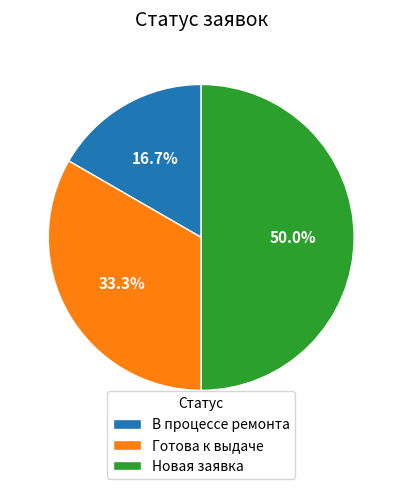

To the nearest percent, what is the difference between the largest and smallest slice percentages?

33%